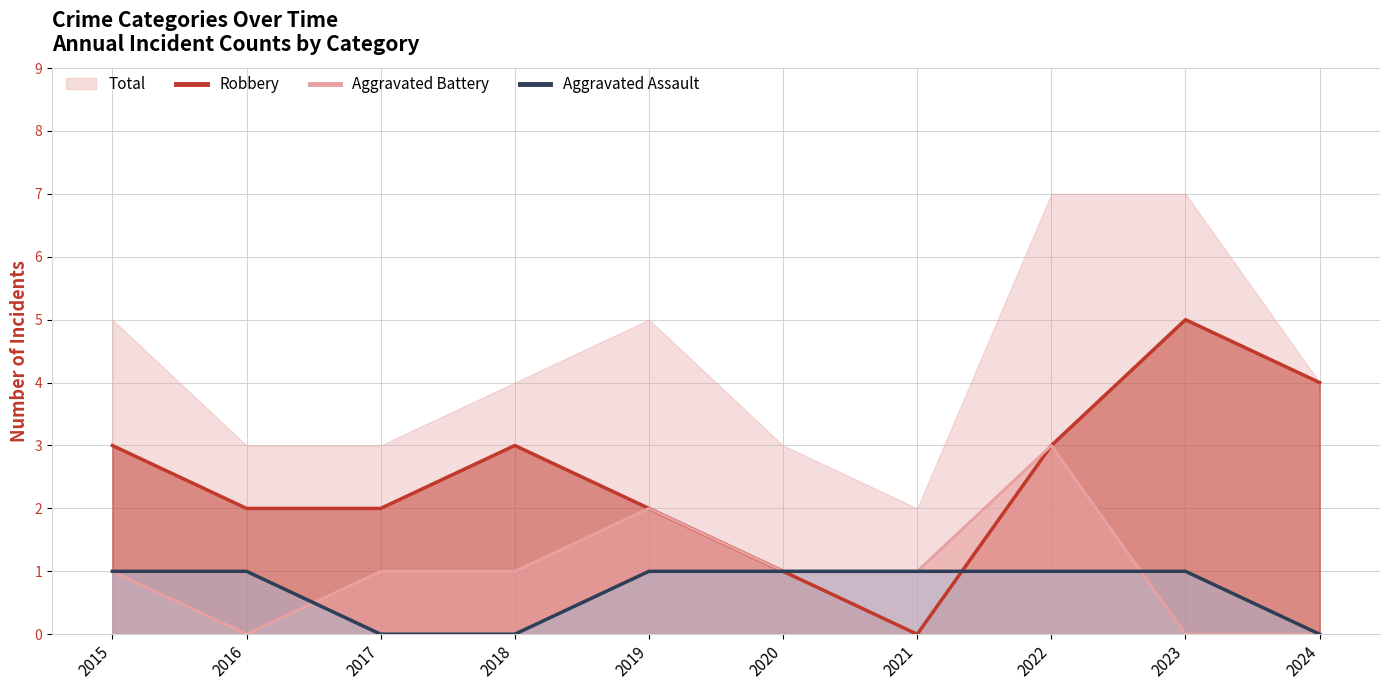

What is the total value across all series at 2021?

2